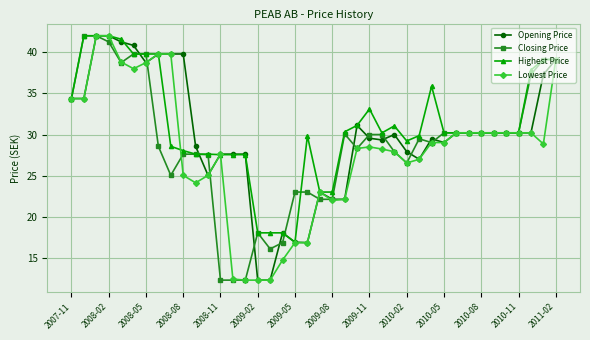

True or false: Lowest Price has more than 2 interior local peaks.

True